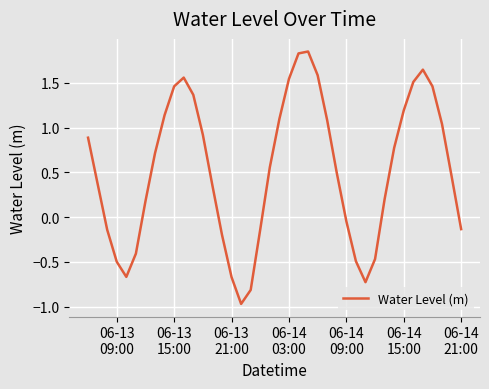

What is the smallest value displayed?

-1.0